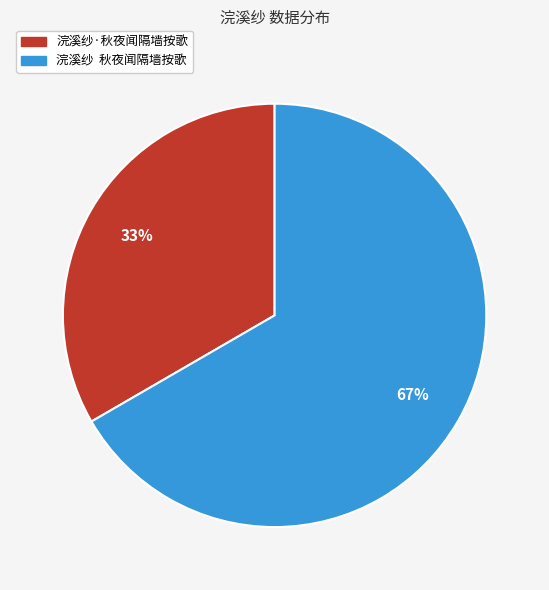

To the nearest percent, what percentage of the pie is 浣溪纱·秋夜闻隔墙按歌?

33%